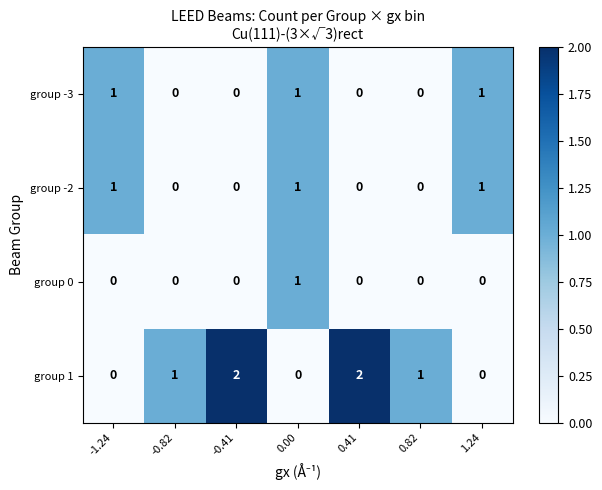

Which series changed the most between -0.82 and -0.41?

group 1